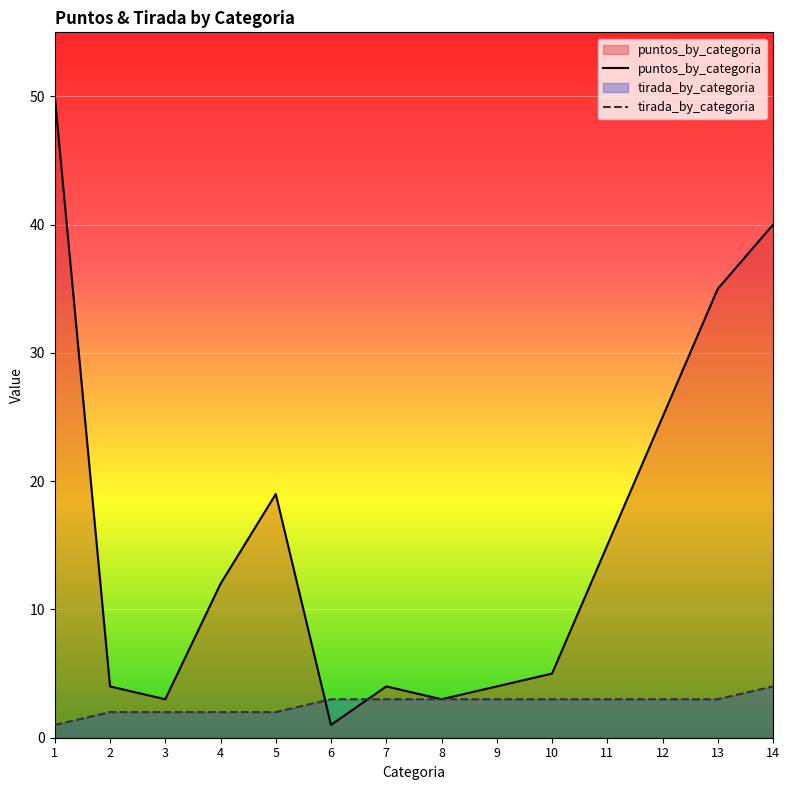

Rank the series by their maximum value, from lowest to highest.

tirada_by_categoria, puntos_by_categoria